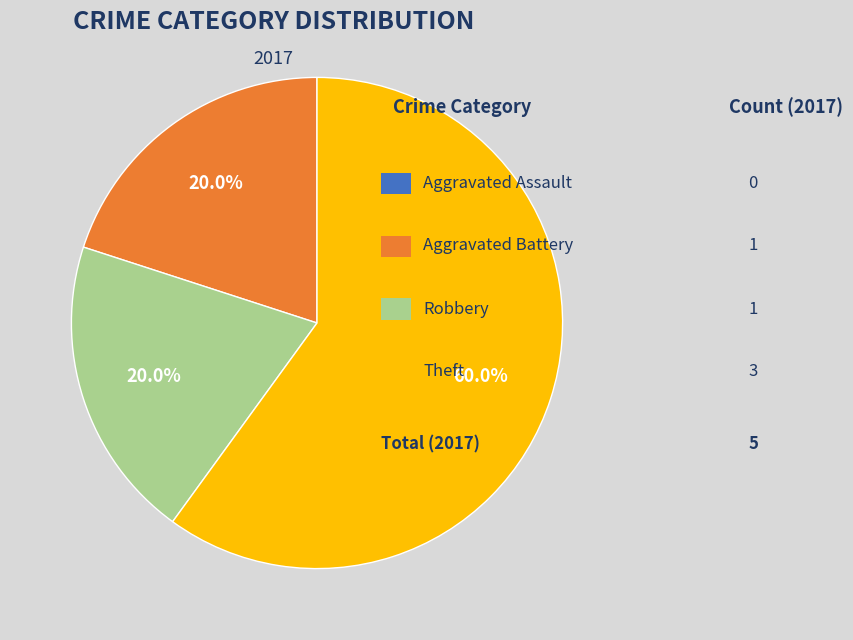

Is there any slice that represents more than half of the pie?

Yes